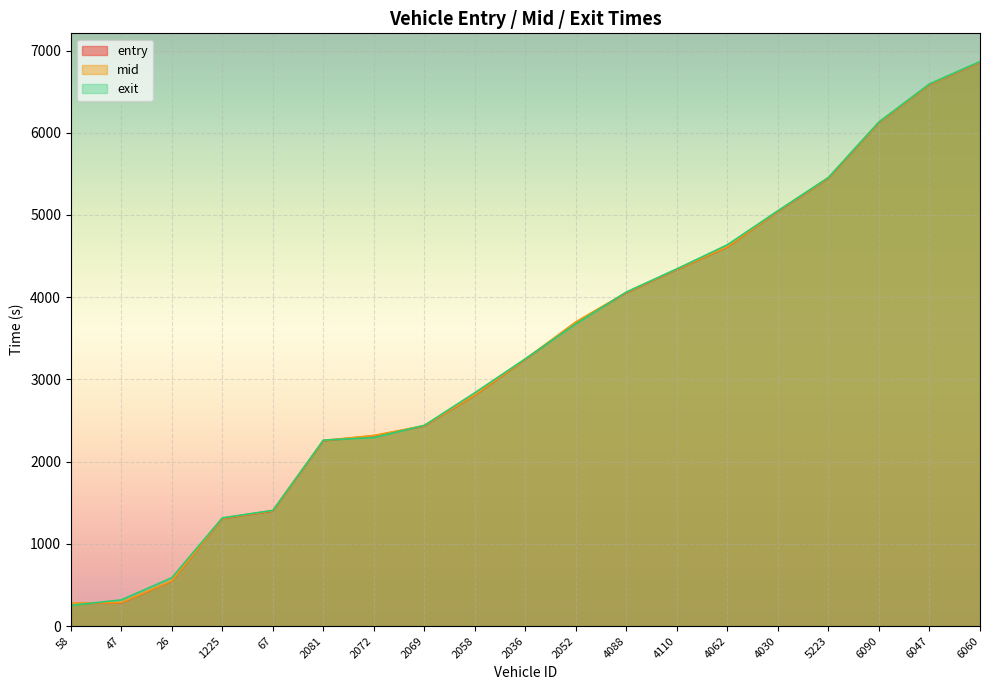

What is the value of the exit point at the 18th from the left?

6593.7